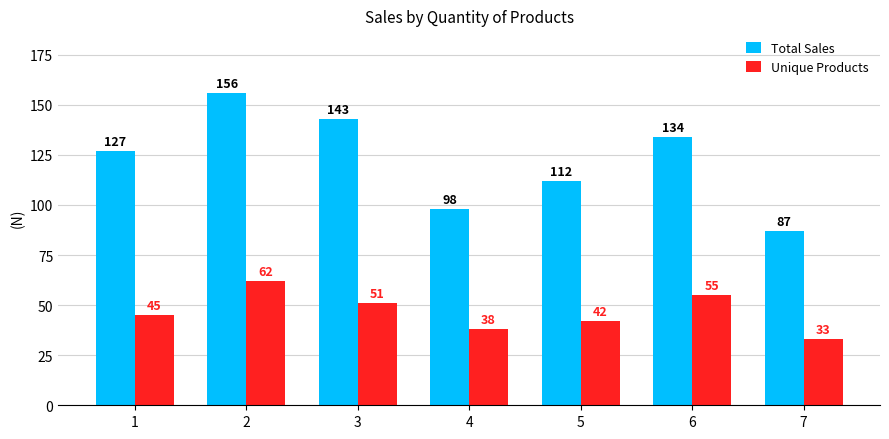

Rank the categories by Unique Products value from lowest to highest.

7, 4, 5, 1, 3, 6, 2